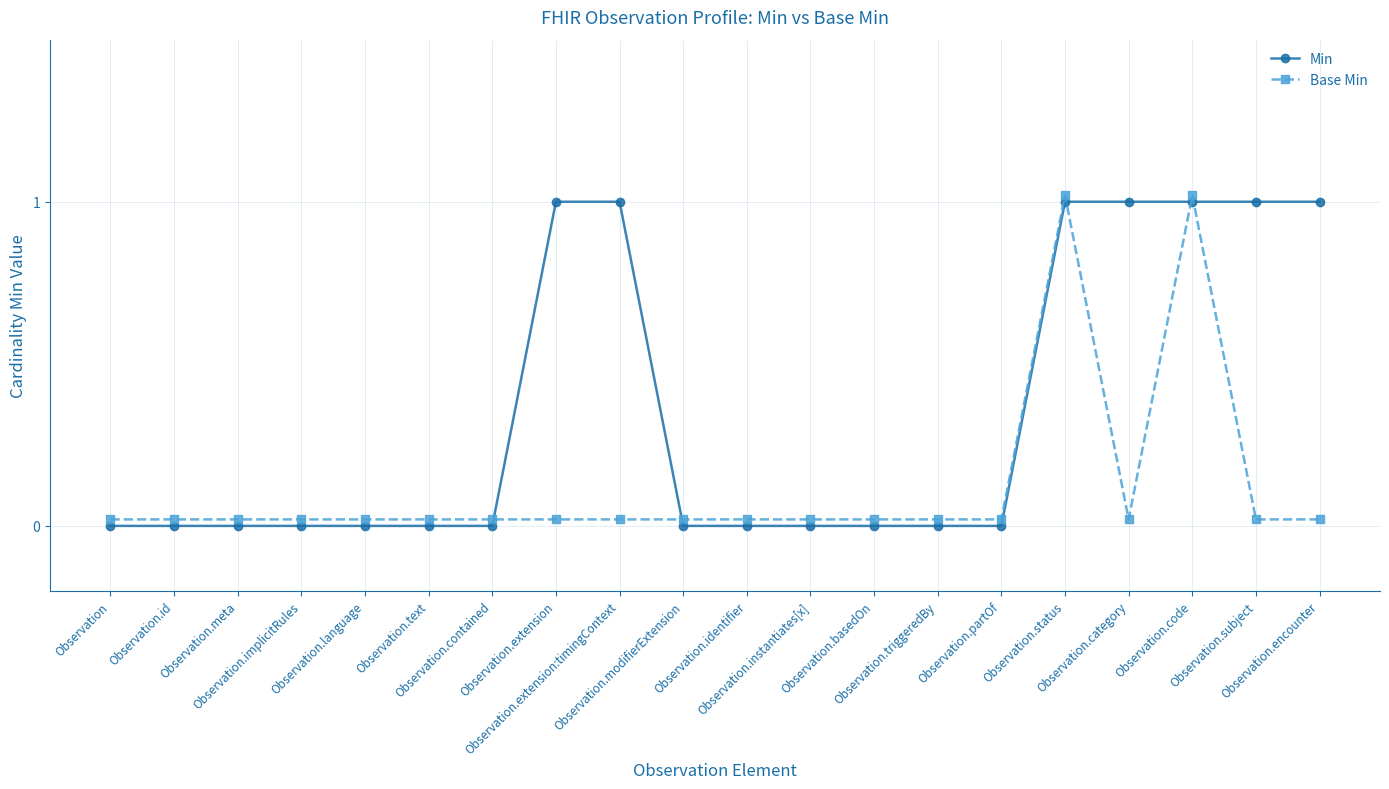

Which series has the largest total across all categories?

Min